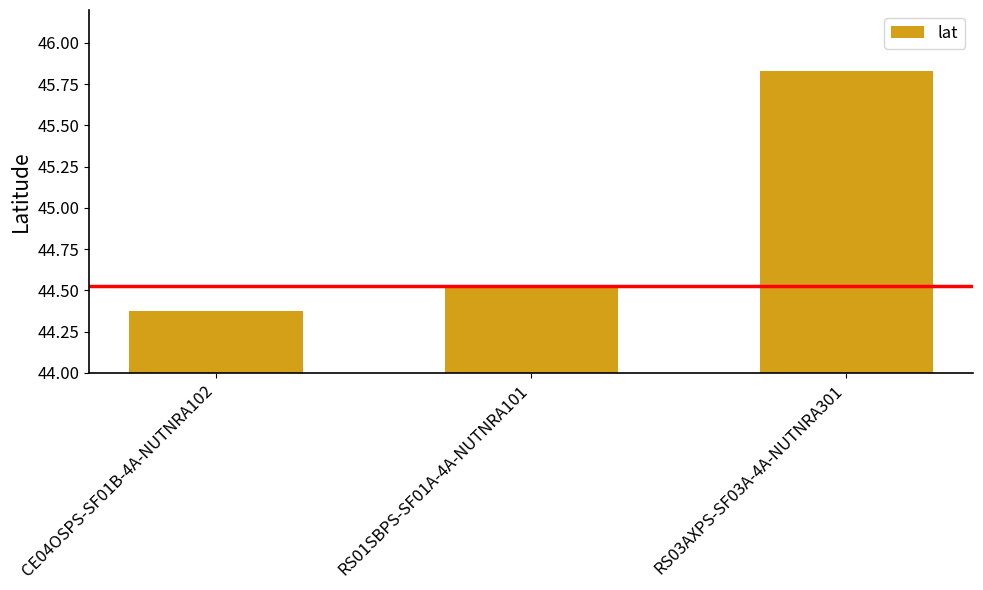

The value at RS01SBPS-SF01A-4A-NUTNRA101 is 72.1. True or false?

False